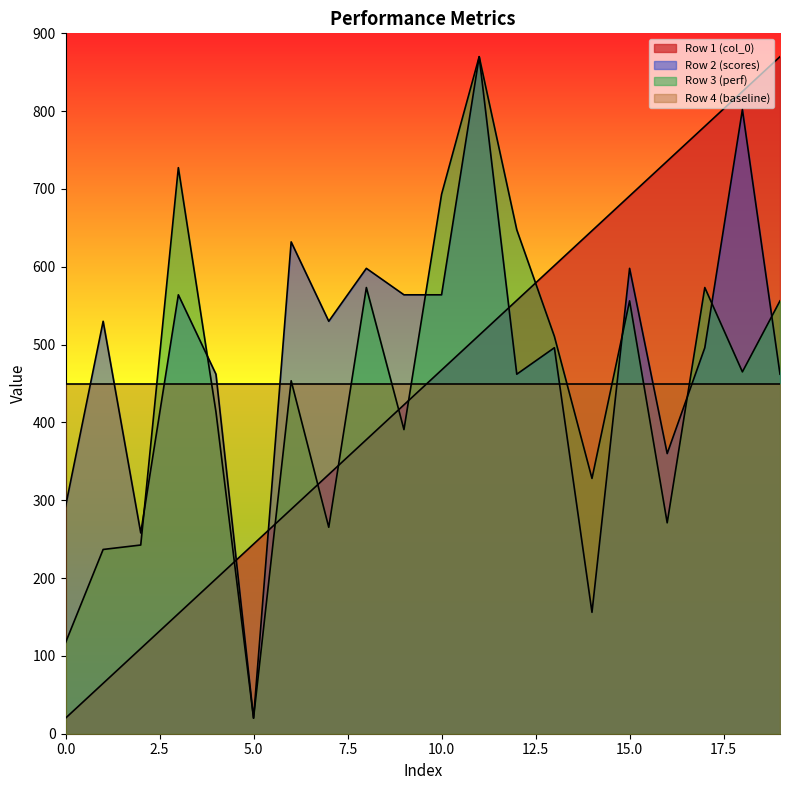

True or false: Row 2 (scores) has more than 0 points higher than both neighbors.

True